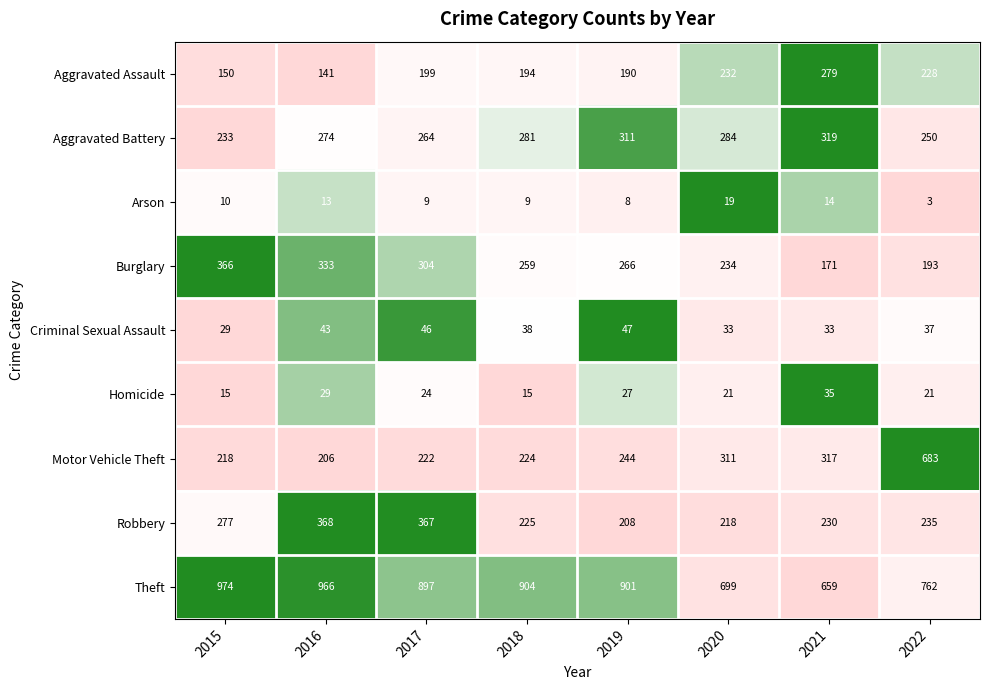

At how many categories does at least one series exceed 830?

5